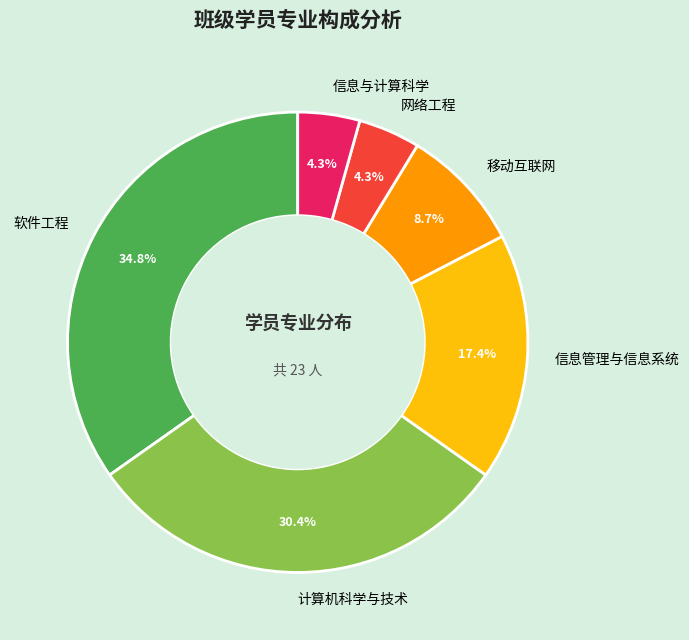

What percentage is the 网络工程 slice, to the nearest percent?

4%